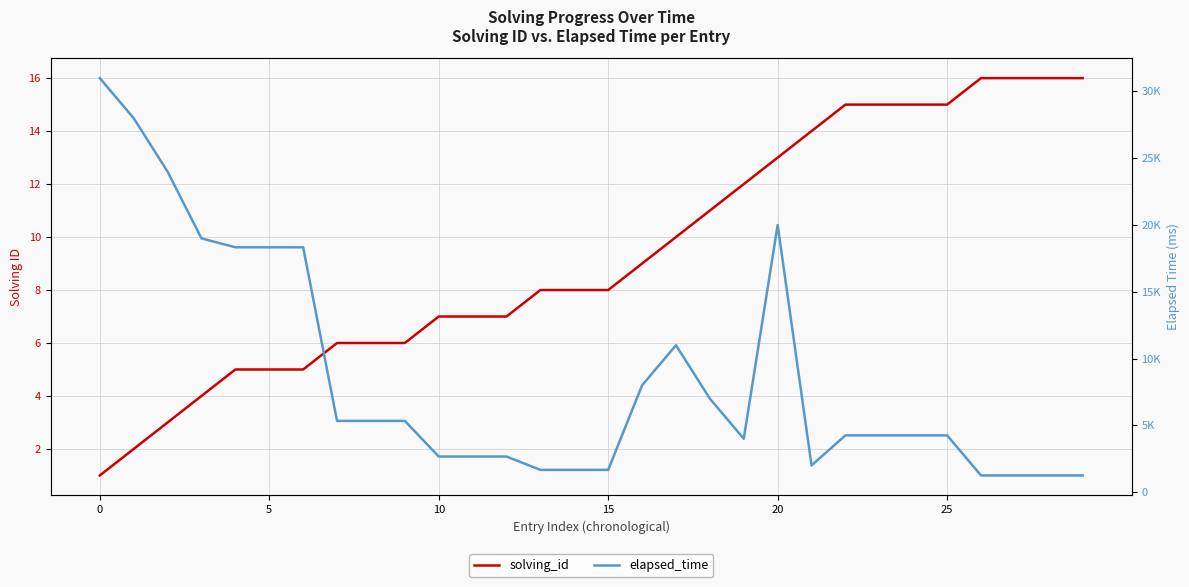

Read the solving_id value at 0.

1